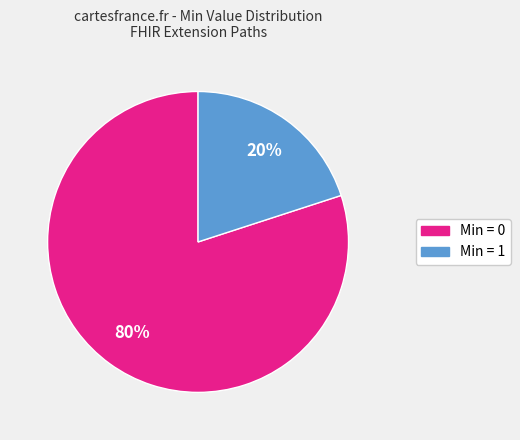

How many segments does this pie chart have?

2